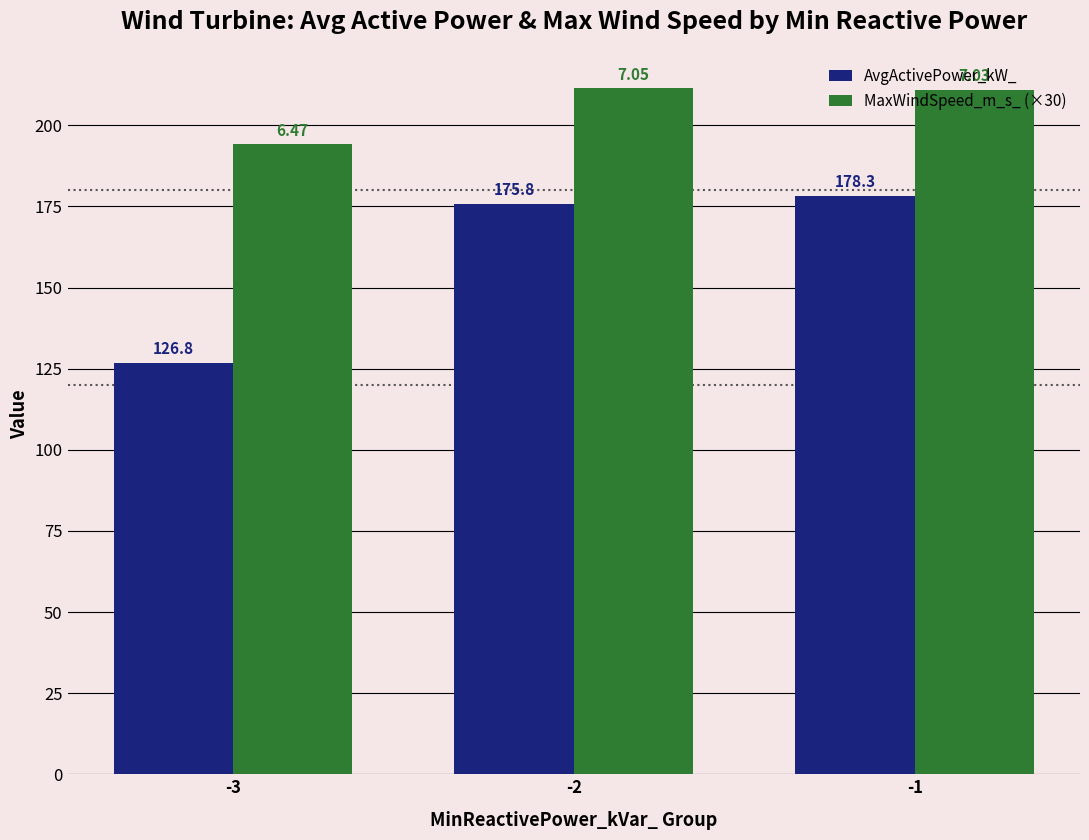

Reading right to left, extract all data points from this chart.

AvgActivePower_kW_: 178.3	175.8	126.8
MaxWindSpeed_m_s_ (×30): 210.9	211.4	194.1